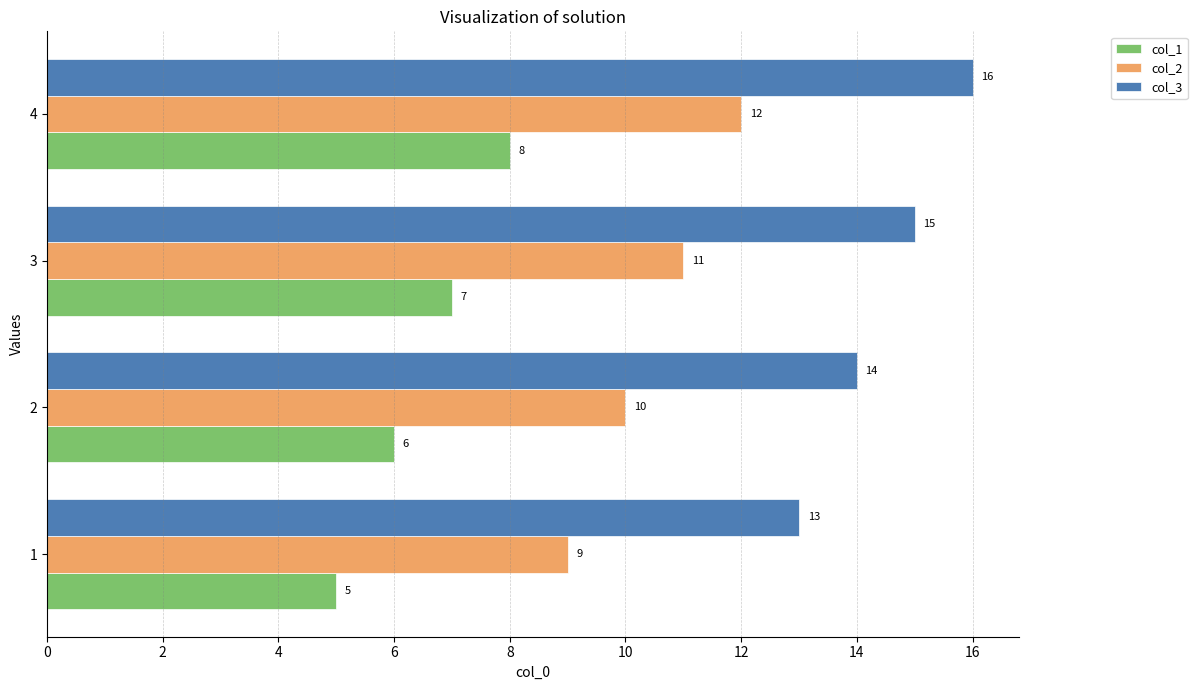

Which series has the largest total across all categories?

col_3